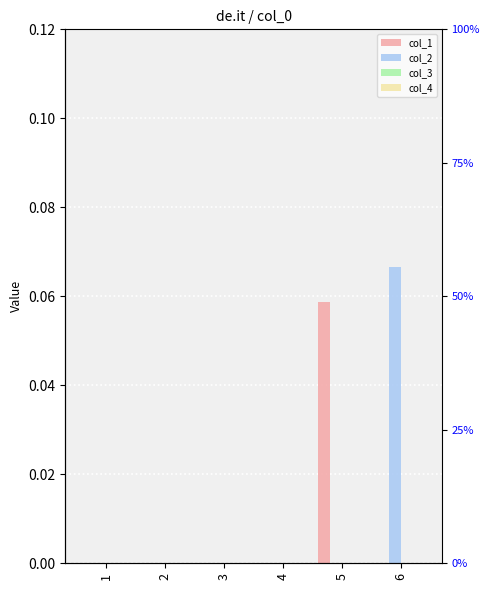

Which series has the largest total across all categories?

col_2